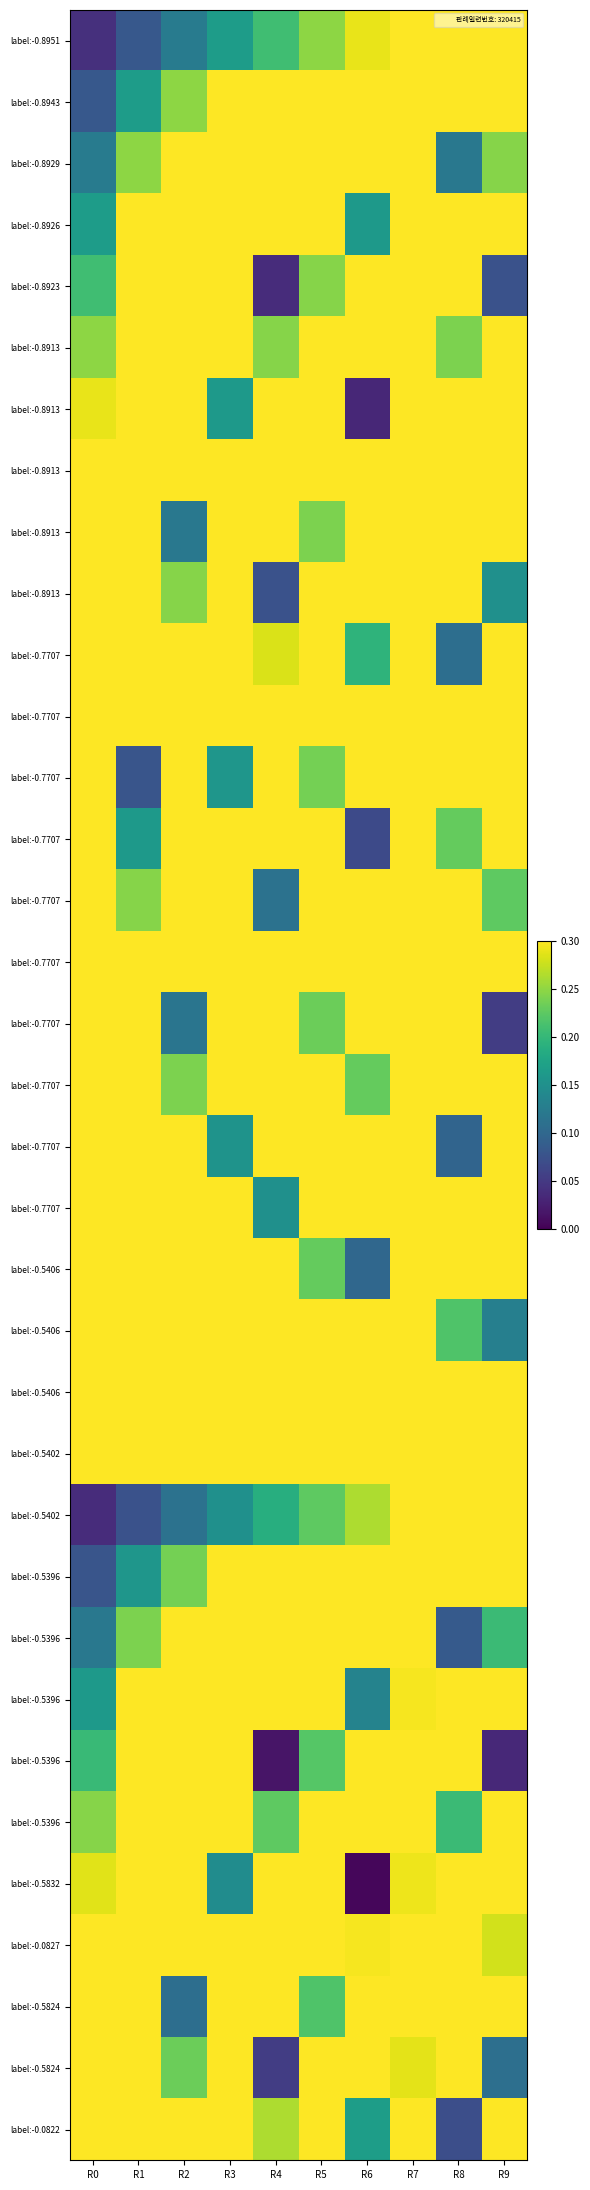

What is the maximum value shown in the chart?

1.0